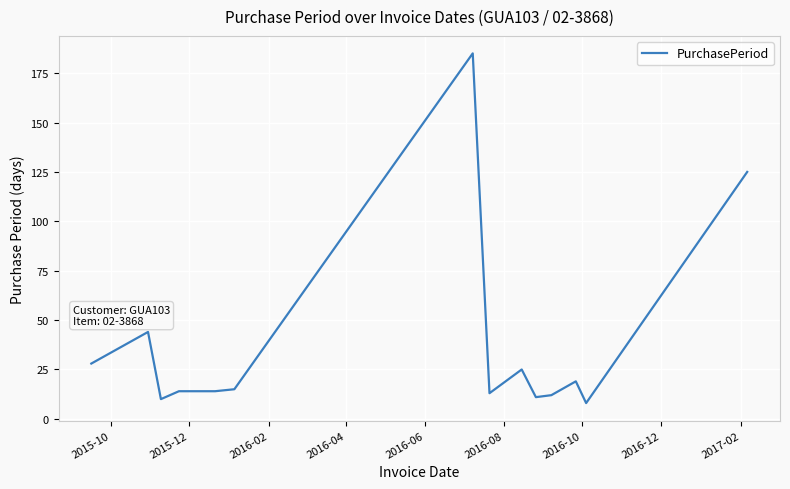

What is the maximum value shown in the chart?

185